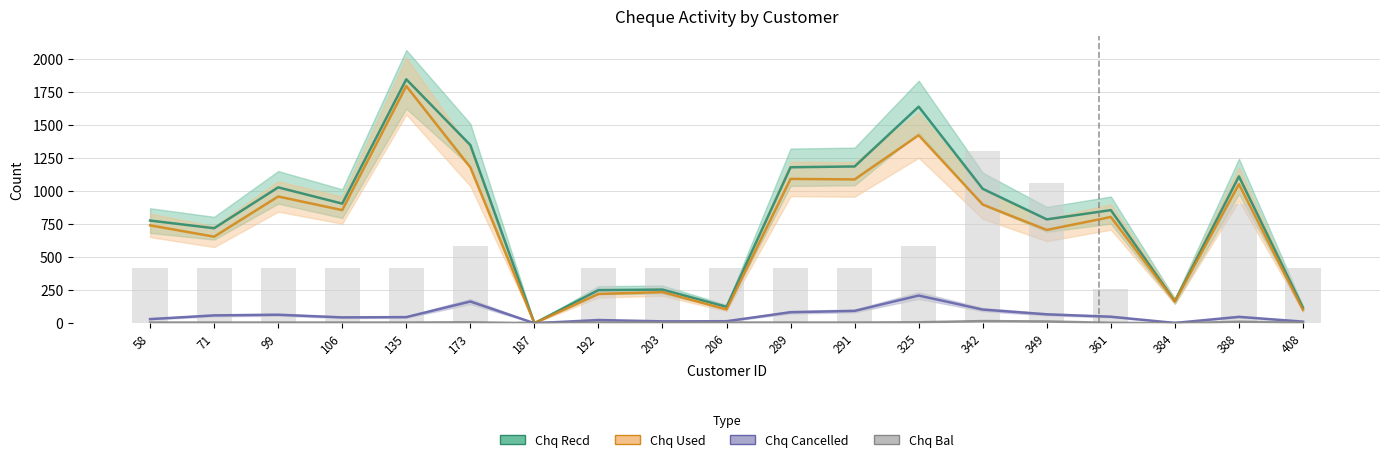

What is the lowest value of the Chq Bal (bars) series?

20